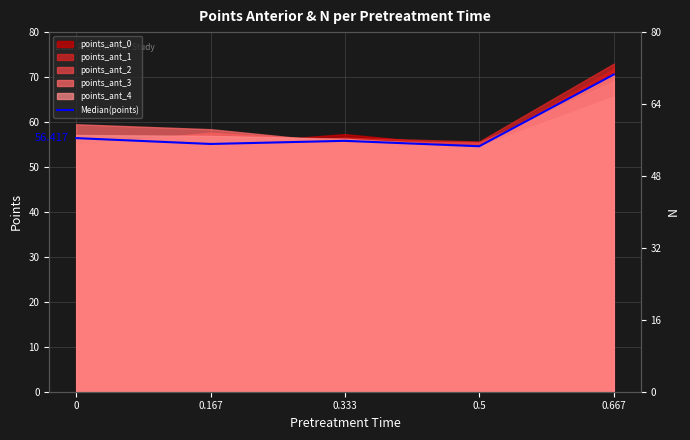

Reading left to right, what are all the values shown in this chart?

56.4	55.1	55.8	54.6	70.6